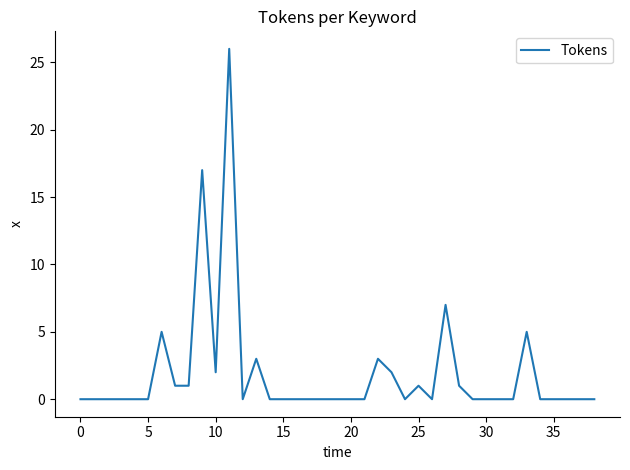

What is the maximum value shown in the chart?

26